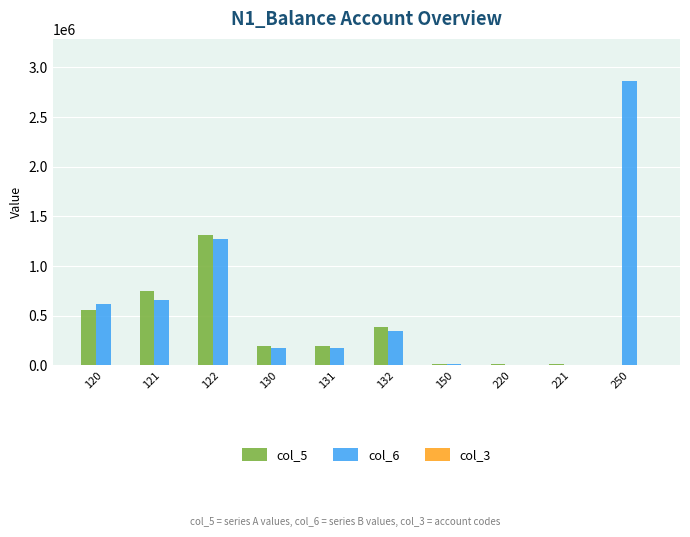

The value of col_5 at 132 is 391488.0. True or false?

True